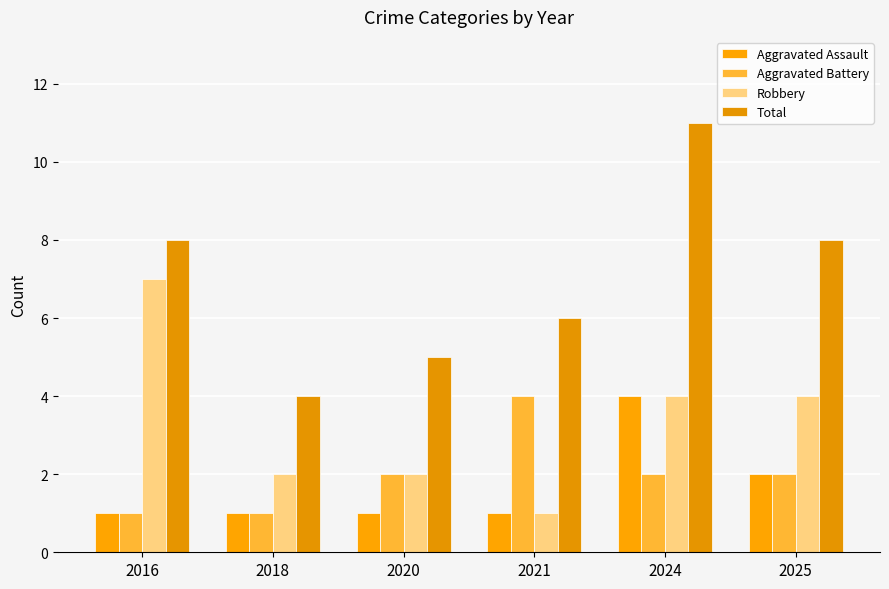

Reading left to right, extract all data points from this chart.

Aggravated Assault: 1	1	1	1	4	2
Aggravated Battery: 1	1	2	4	2	2
Robbery: 7	2	2	1	4	4
Total: 8	4	5	6	11	8